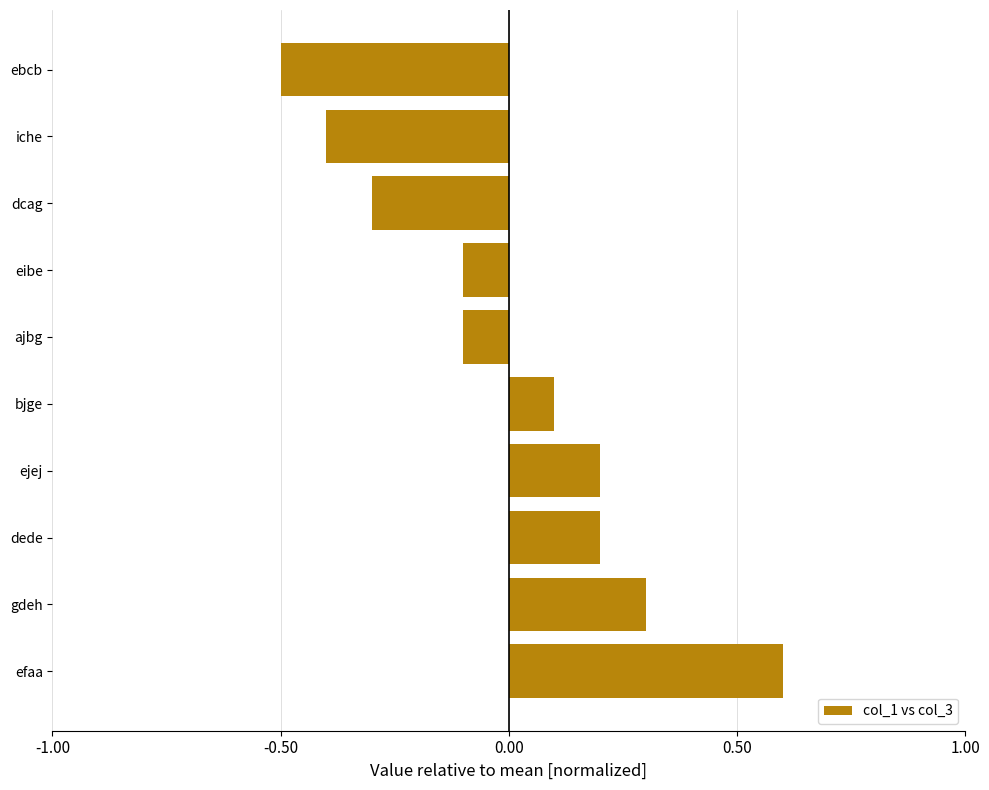

True or false: the data shows 0.2 at ejej.

True